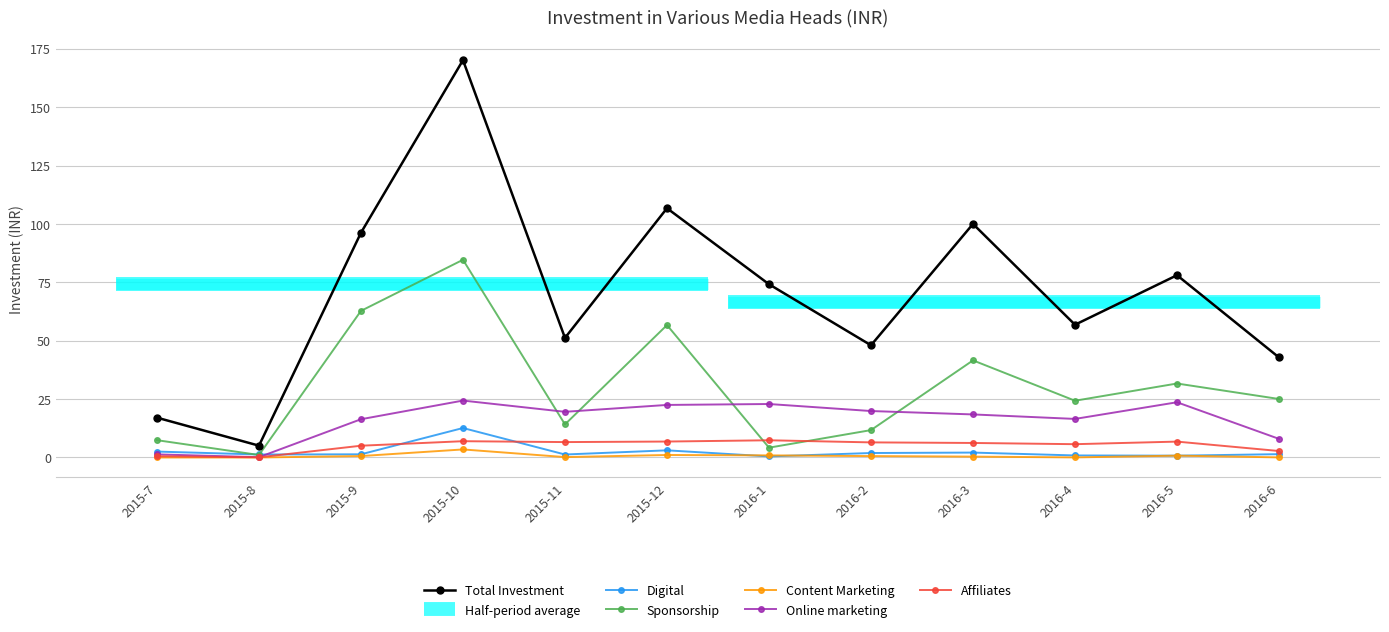

What is the difference between the maximum and minimum values in the Total Investment series?

165.1